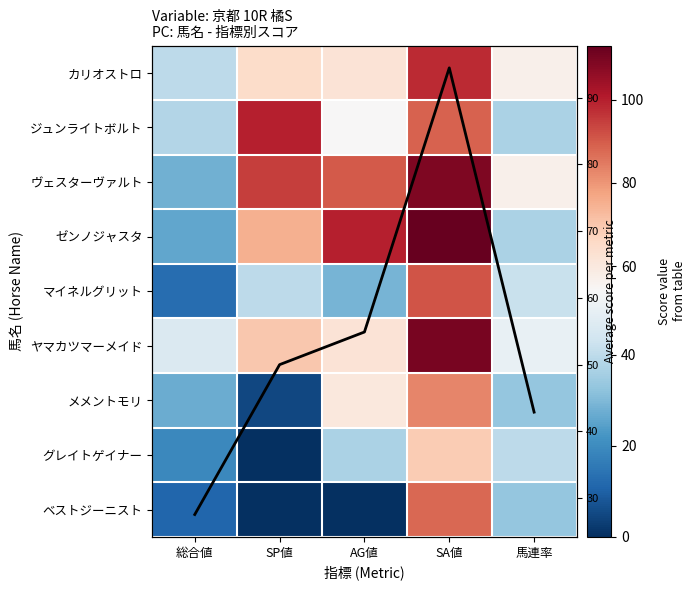

The ベストジーニスト series shows 55.1 at 馬連率. True or false?

False